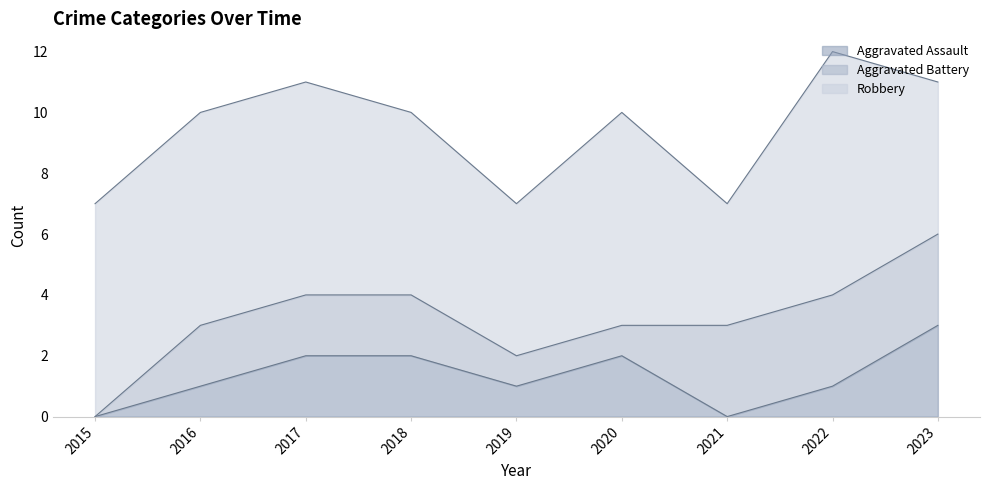

How many lines are shown in the chart?

3